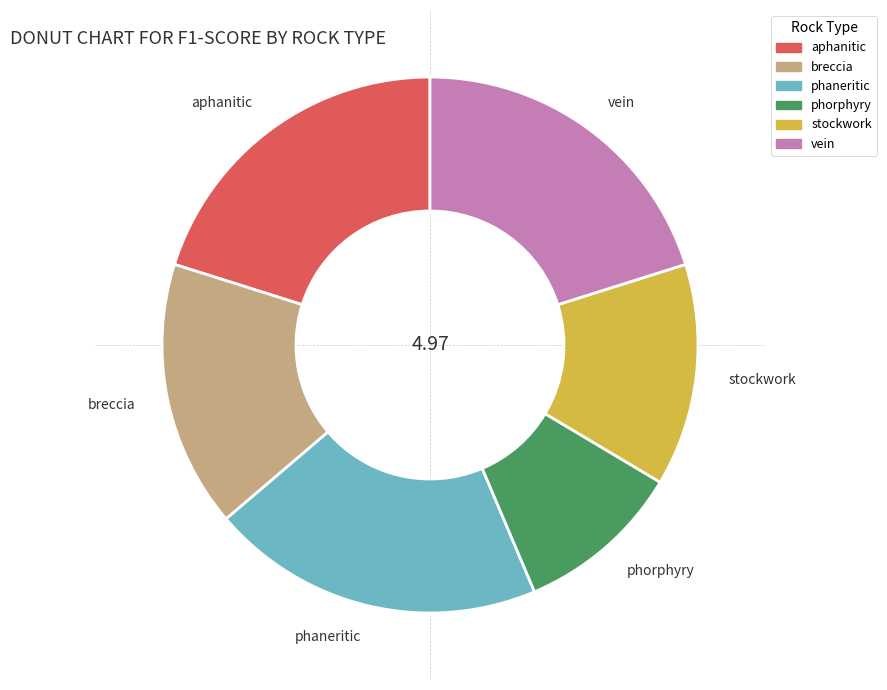

Which has a higher value, aphanitic or stockwork?

aphanitic